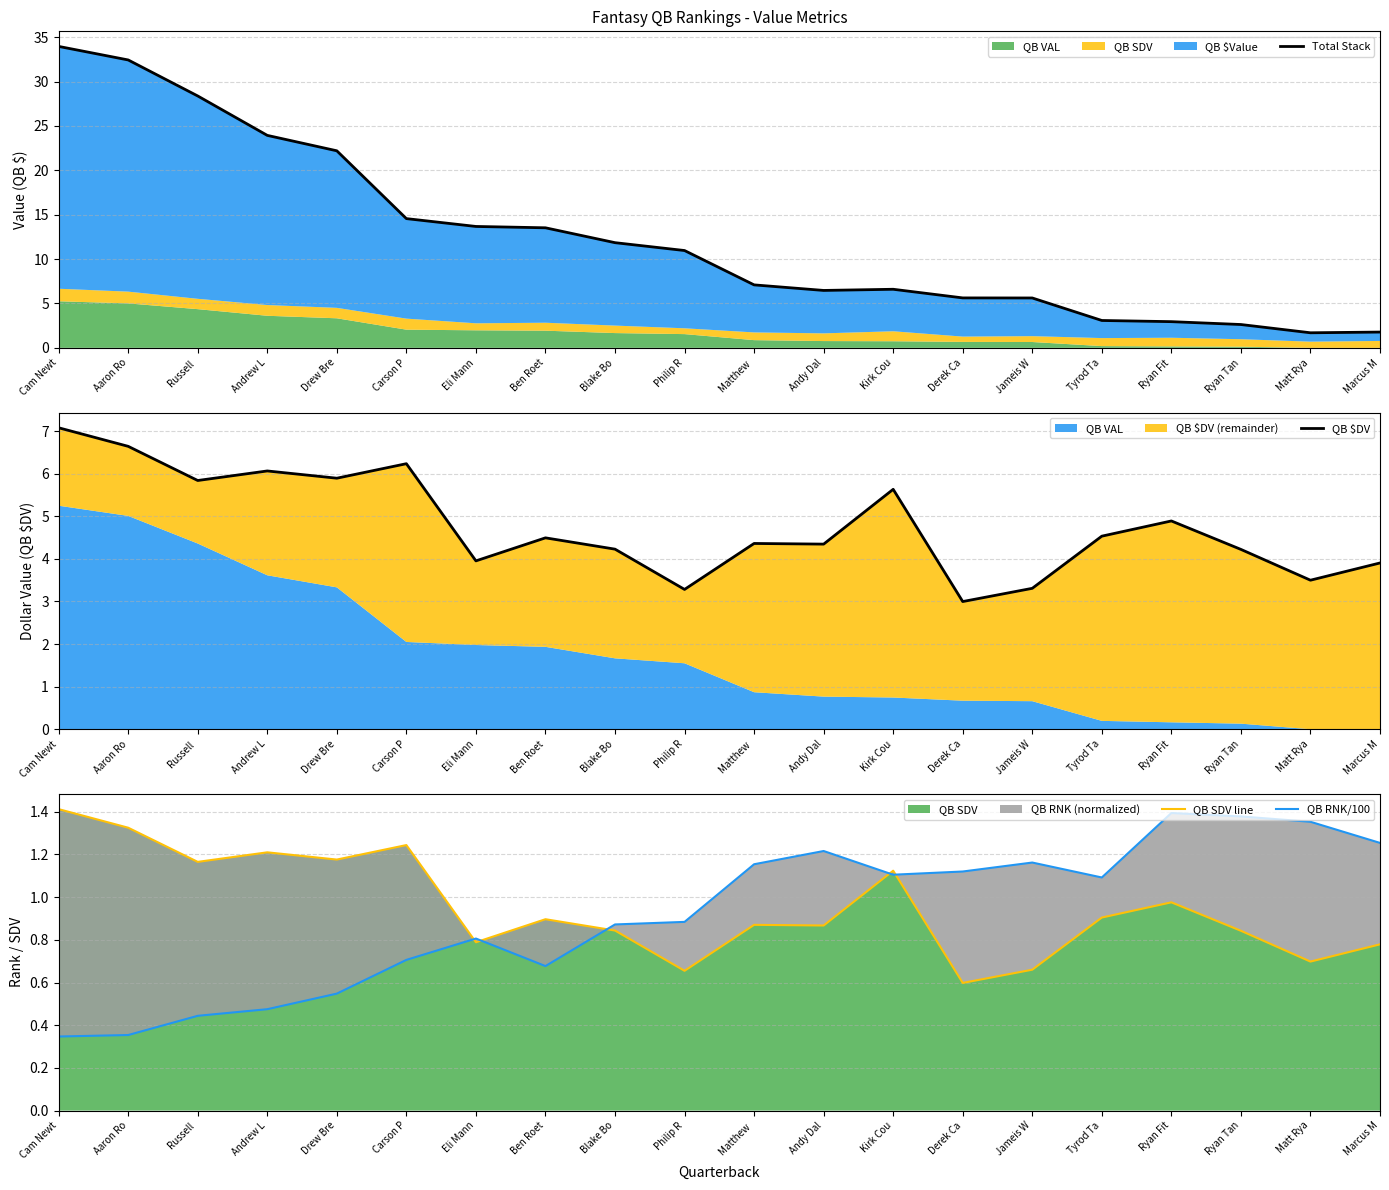

What is the sum of the QB $DV values at Ben Roet and Kirk Cou?

10.1